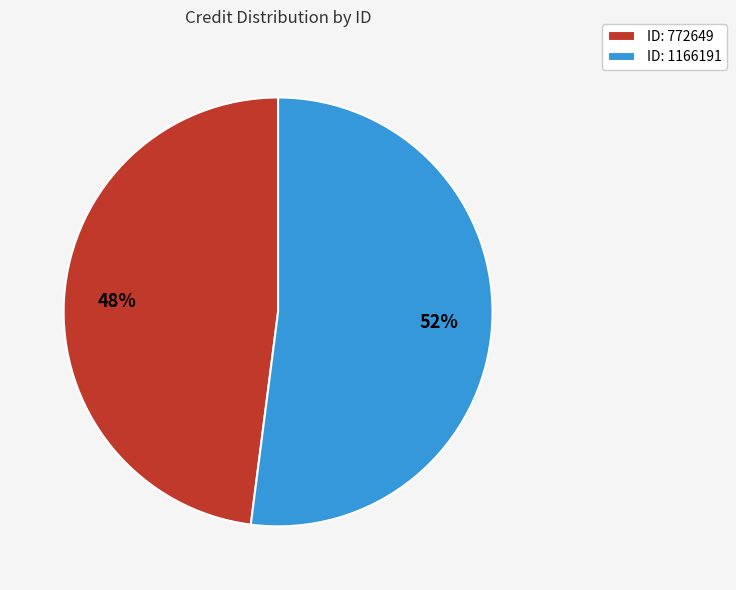

Combined, do ID: 1166191 and ID: 772649 account for over 50%?

Yes